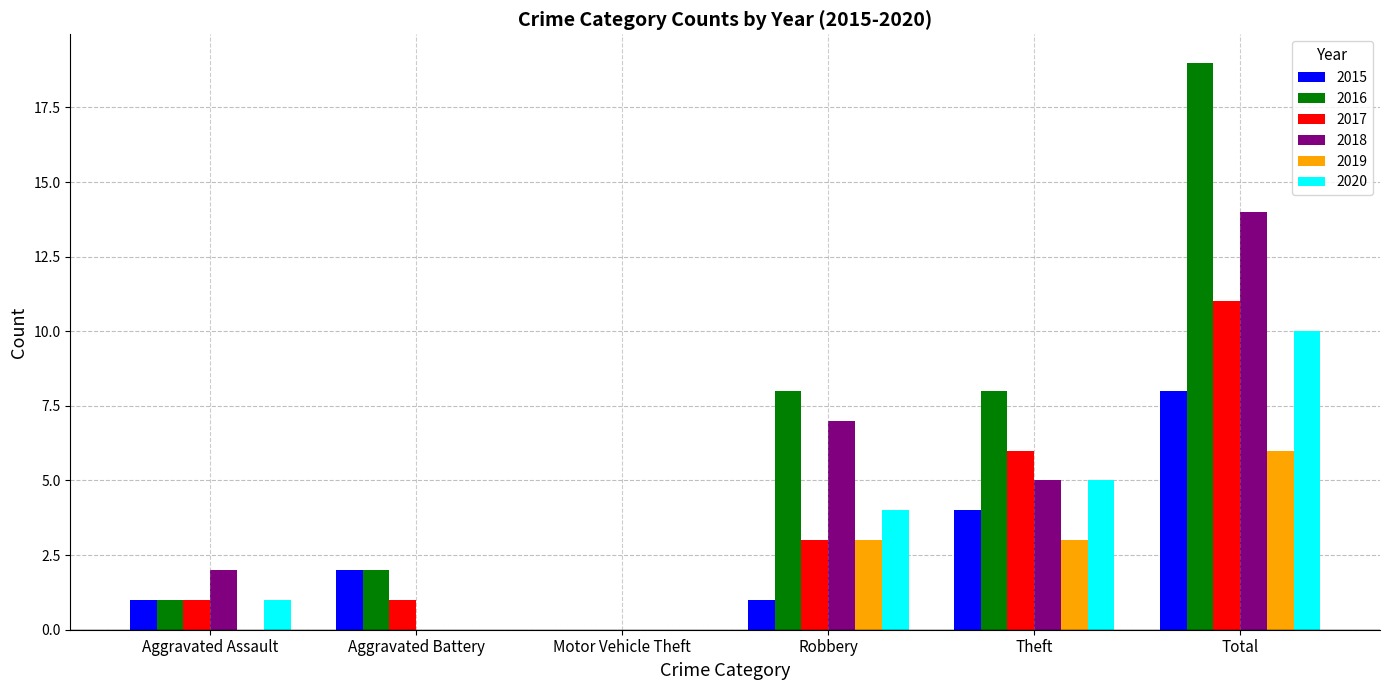

Which category has the highest value in the 2018 series?

Total